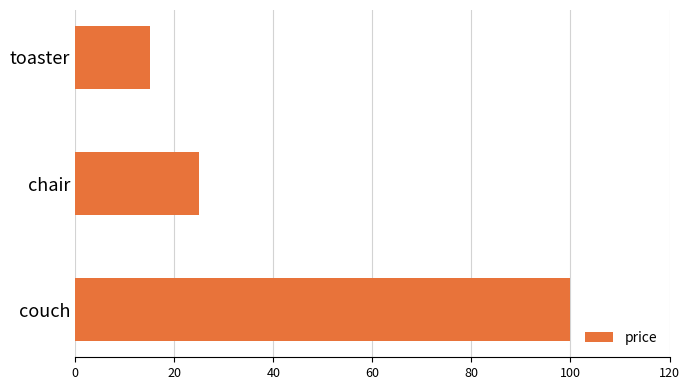

Reading bottom to top, list all the values displayed in this chart.

100	25	15